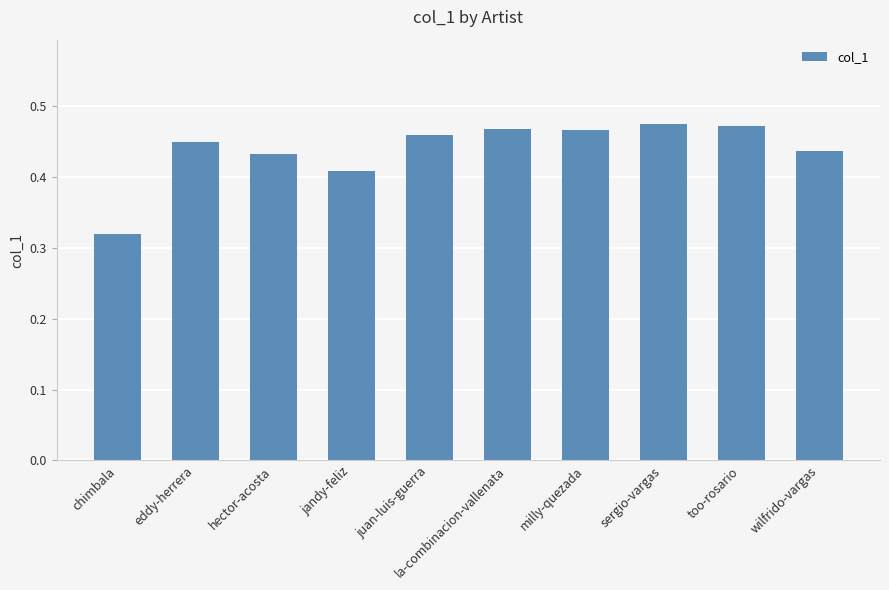

What is the sum of the values at hector-acosta and eddy-herrera?

0.9